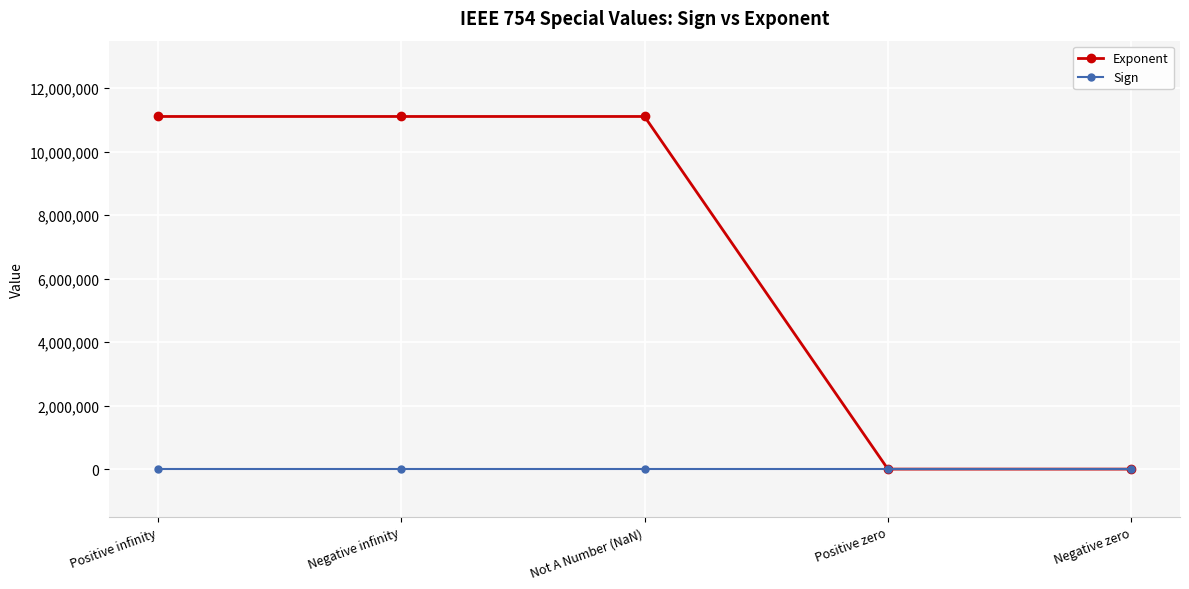

At how many categories does at least one series exceed 5633329?

3